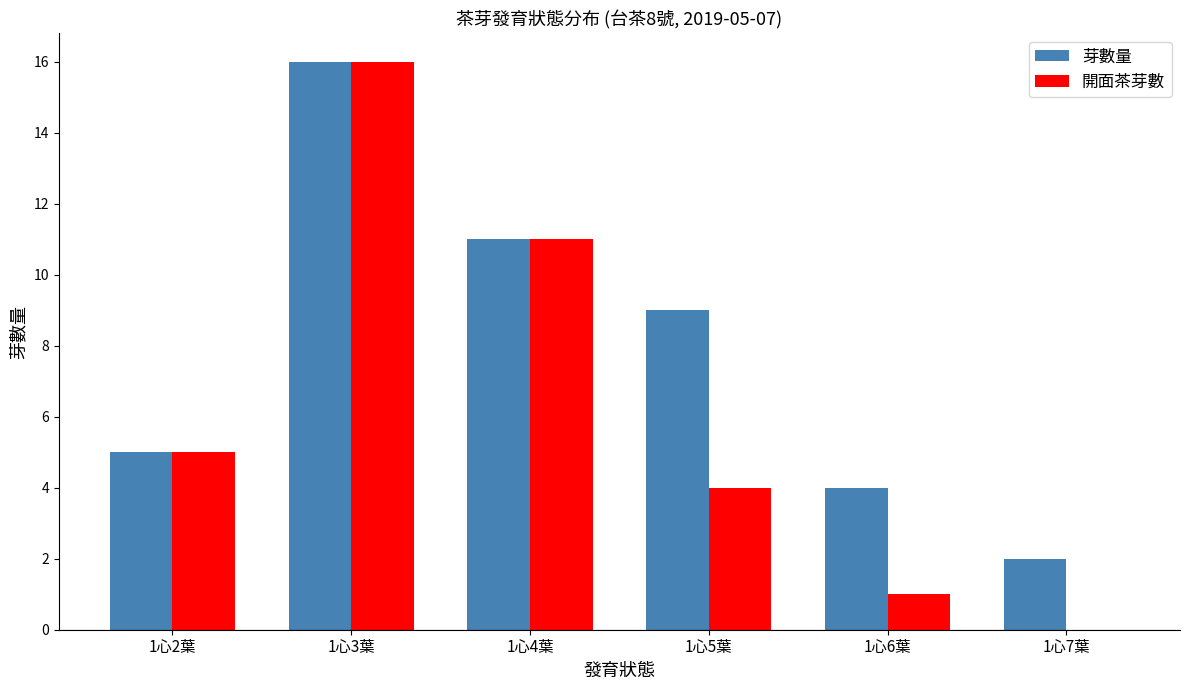

What is the sum of the 開面茶芽數 values at 1心3葉 and 1心7葉?

16